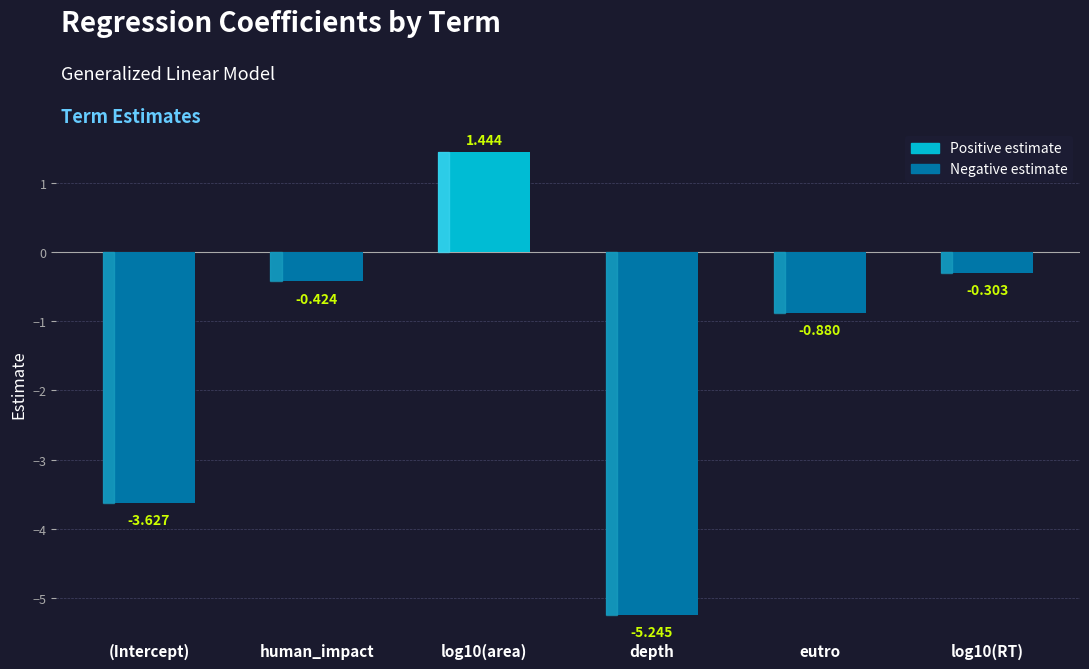

Rank the categories by value from highest to lowest.

log10(area), log10(RT), human_impact, eutro, (Intercept), depth